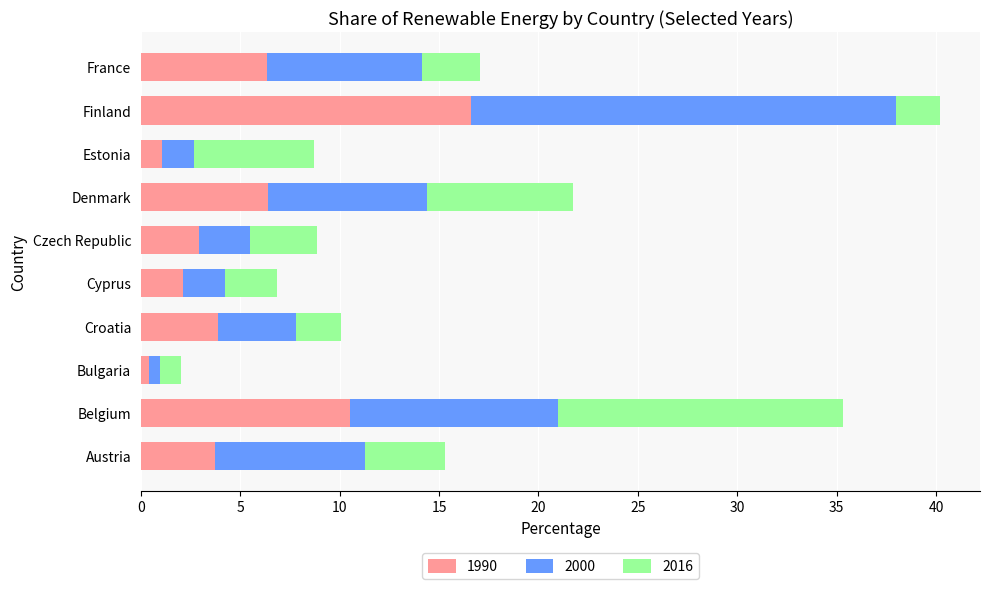

What is the approximate value of 1990 at Denmark?

6.4